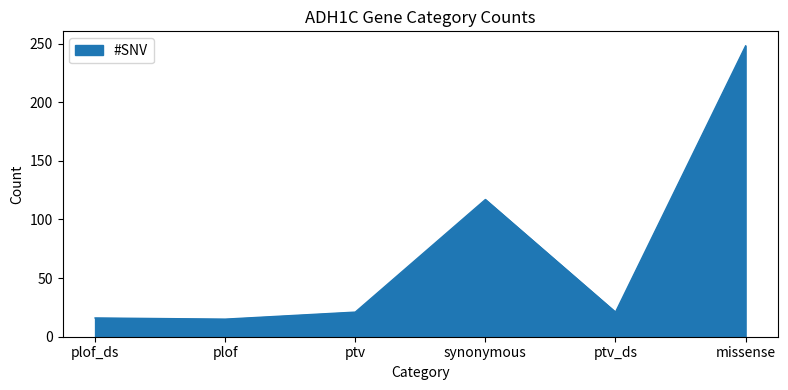

The chart shows a value of 386 at missense. True or false?

False